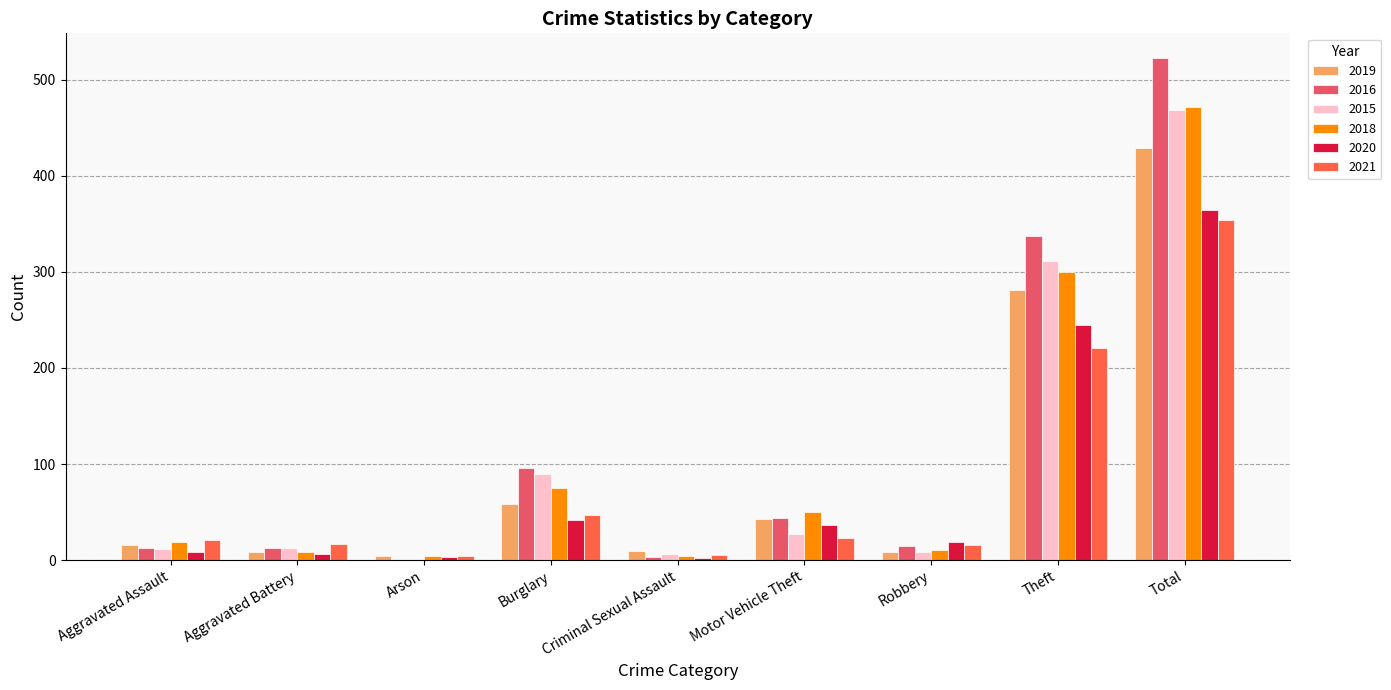

Which series has the largest total across all categories?

2016